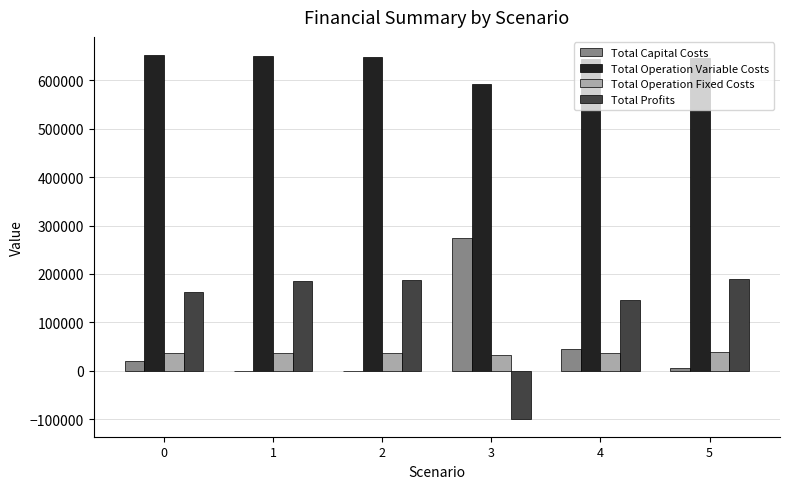

What is the sum of all Total Capital Costs values?

346176.0